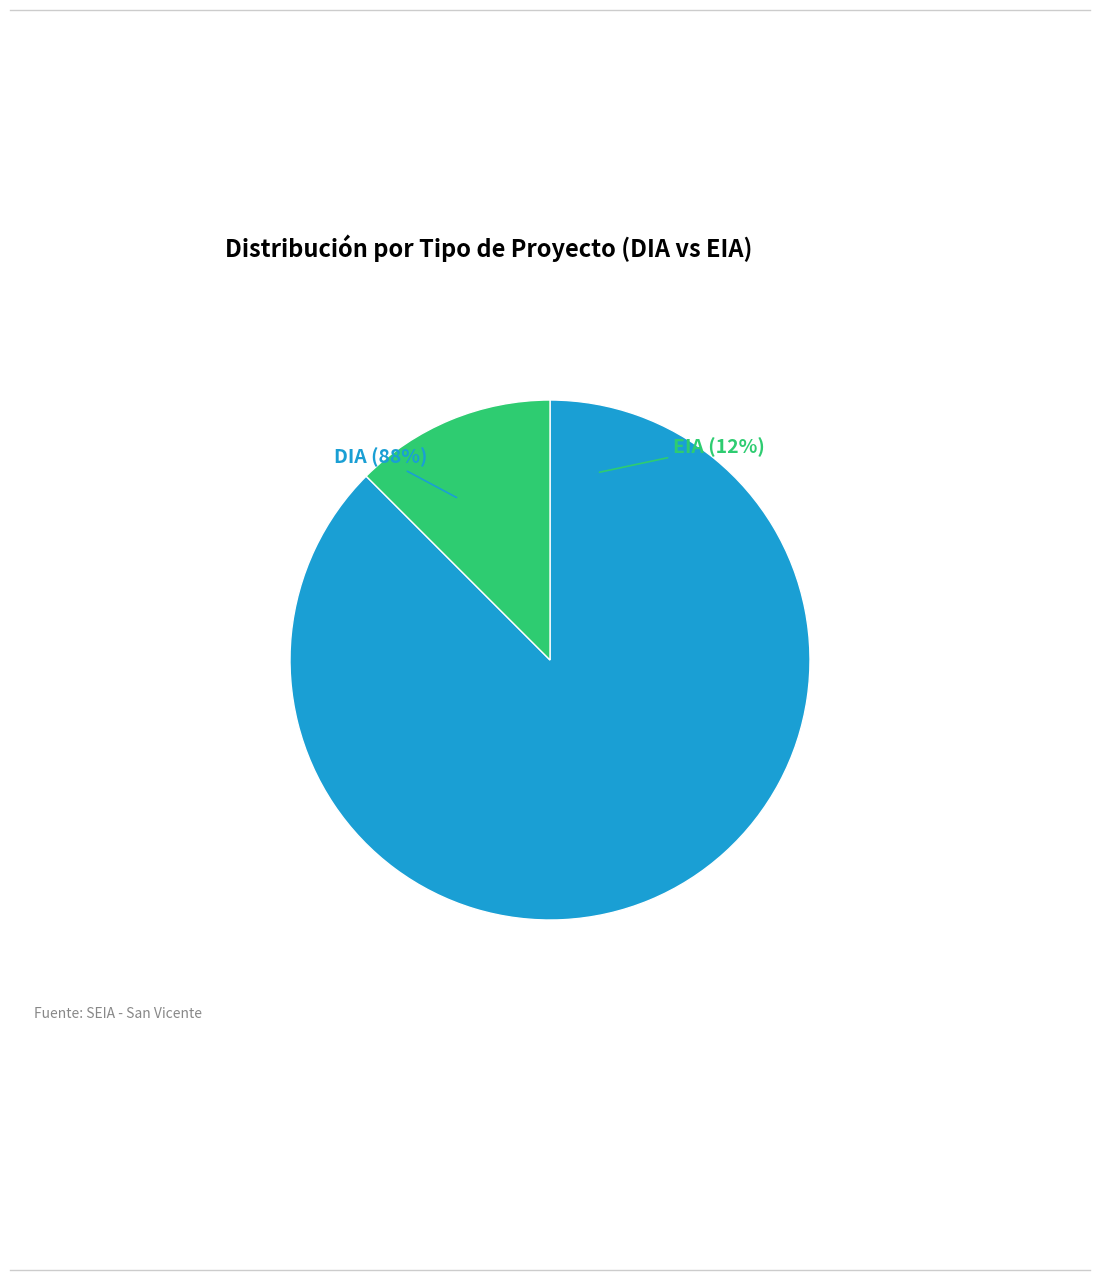

Does DIA represent more than half of the total?

Yes